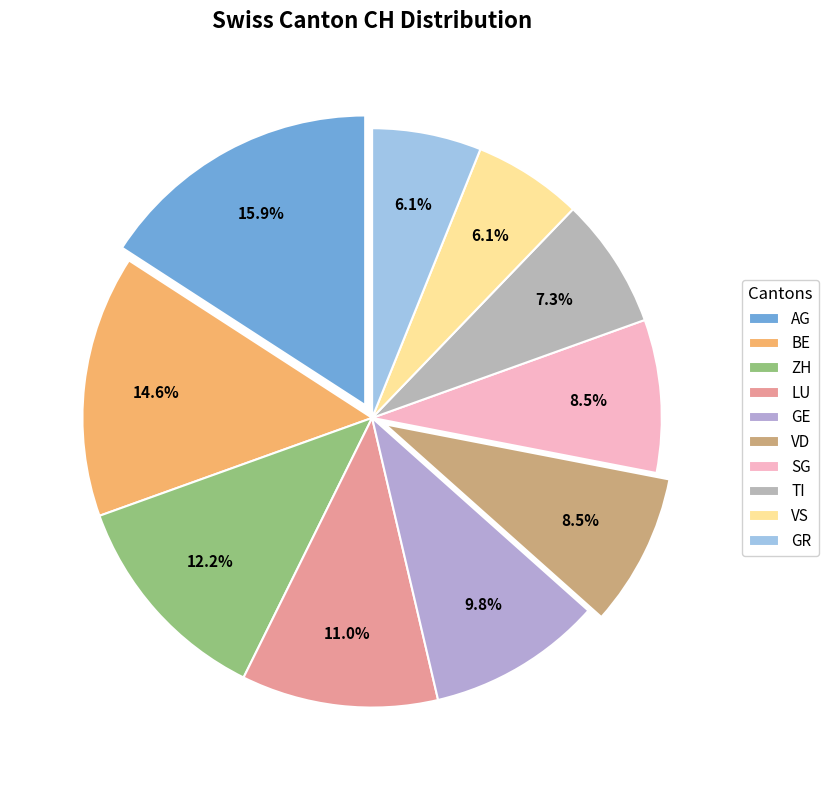

Which has a higher value, VS or TI?

TI